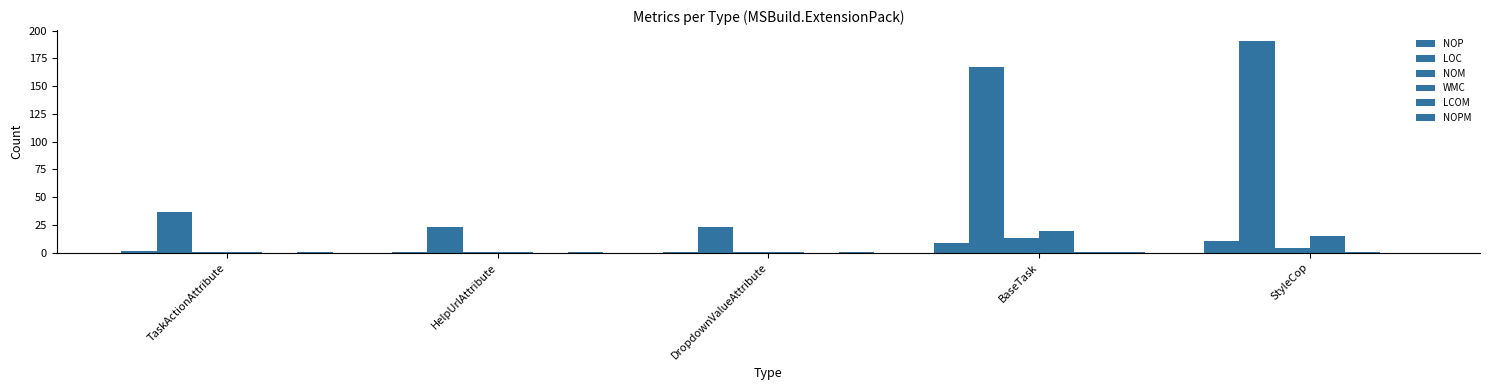

How many categories are shown in the chart?

5